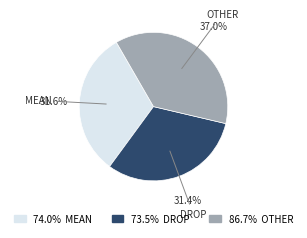

Is there any slice that represents more than half of the pie?

No